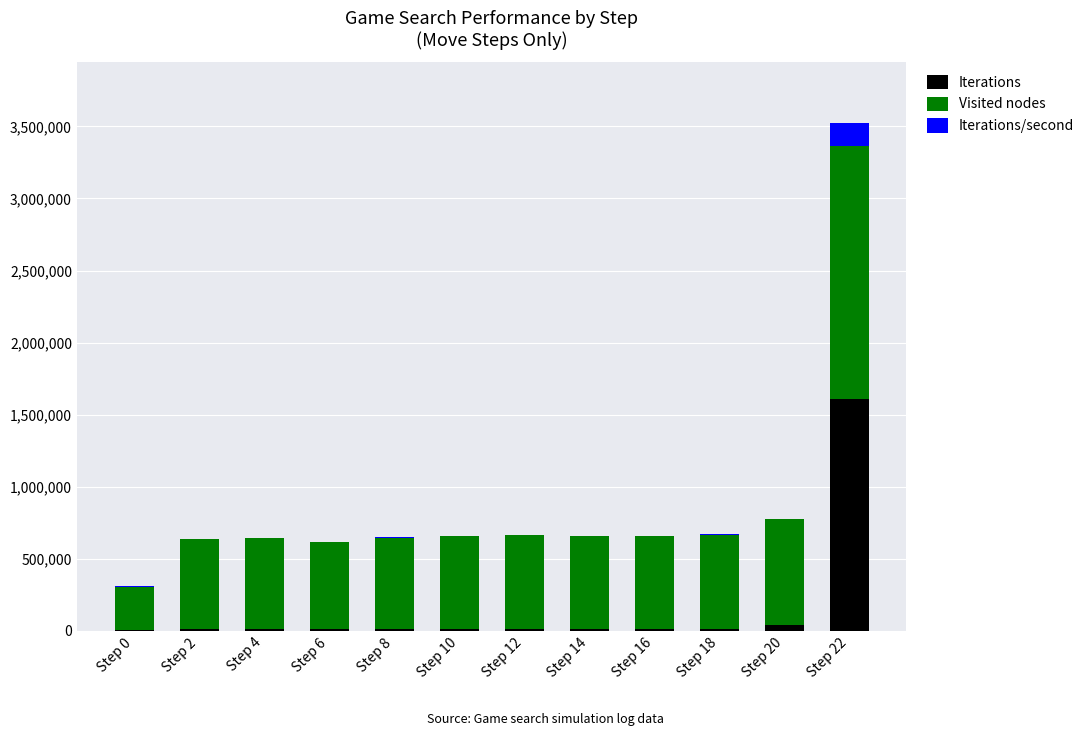

The value of Iterations at Step 22 is 1609219. True or false?

True